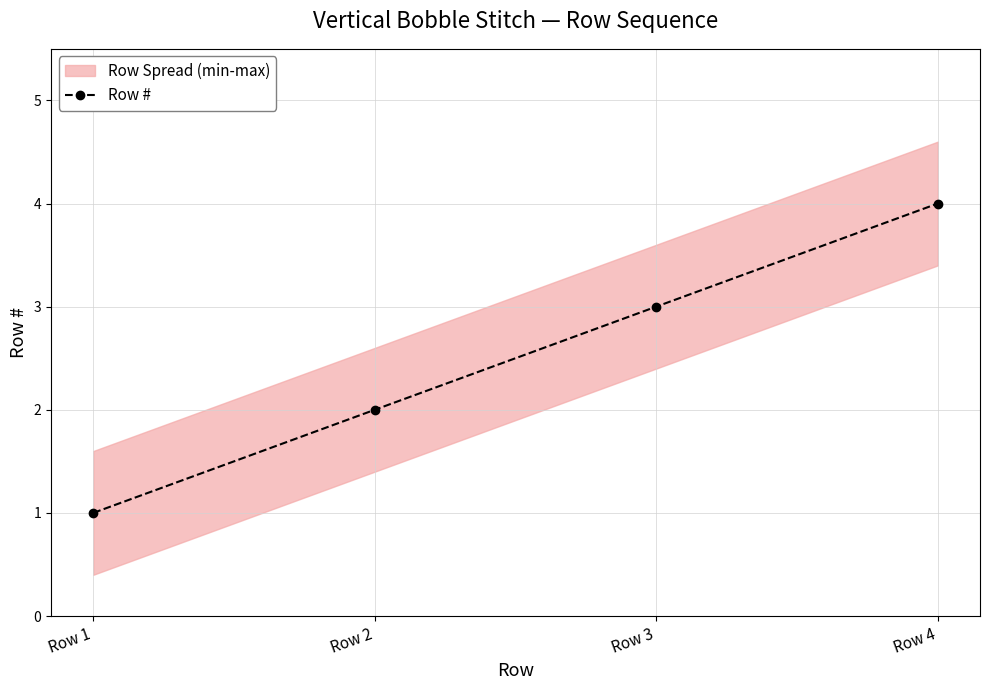

Rank the categories by value from lowest to highest.

Row 1, Row 2, Row 3, Row 4